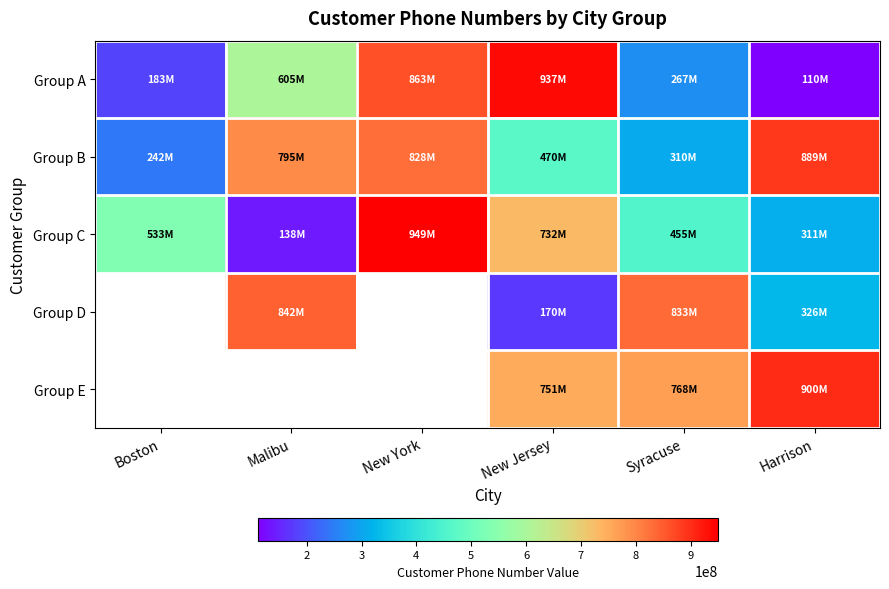

What is the sum of all Group C values?

3121428789.0